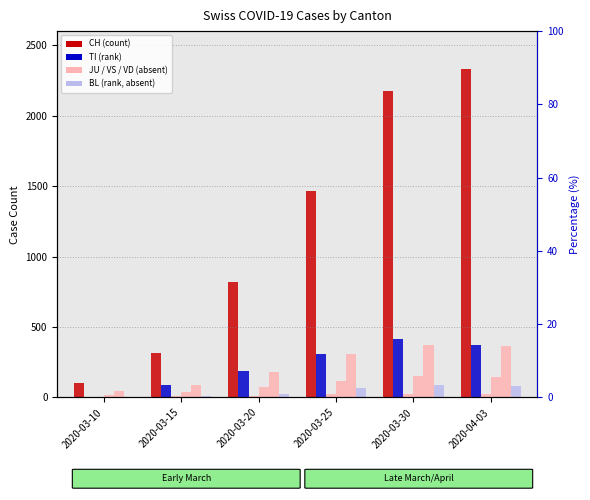

Count the number of categories in the chart.

6